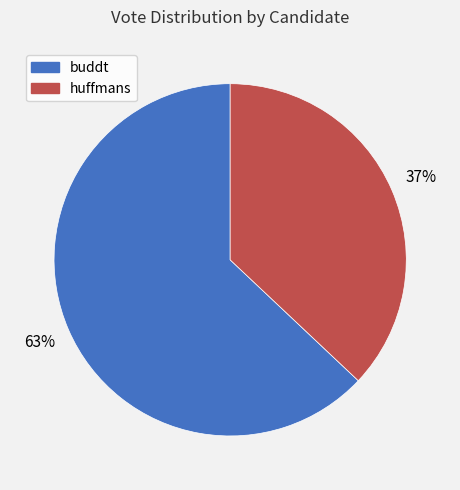

Is it true that buddt is 63% of the pie?

True